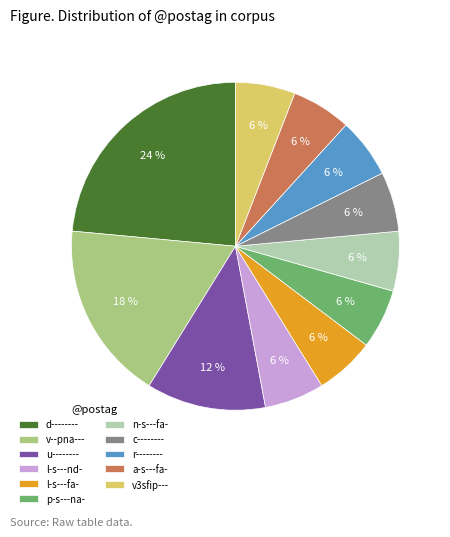

Is there any slice that represents more than half of the pie?

No